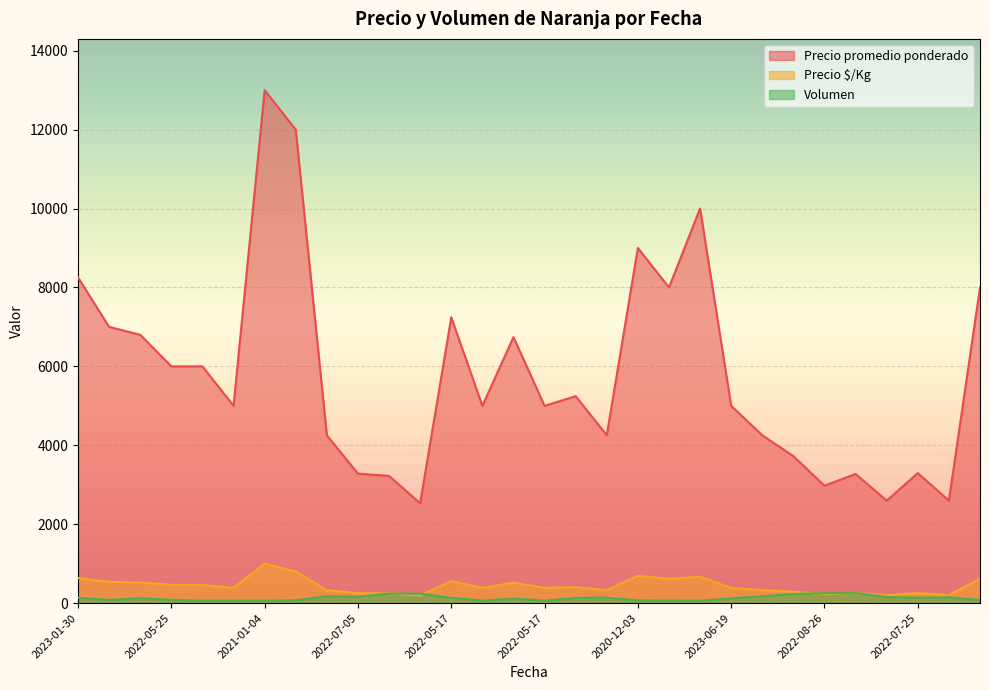

What are all the series names shown in the legend?

Precio promedio ponderado, Precio $/Kg, Volumen